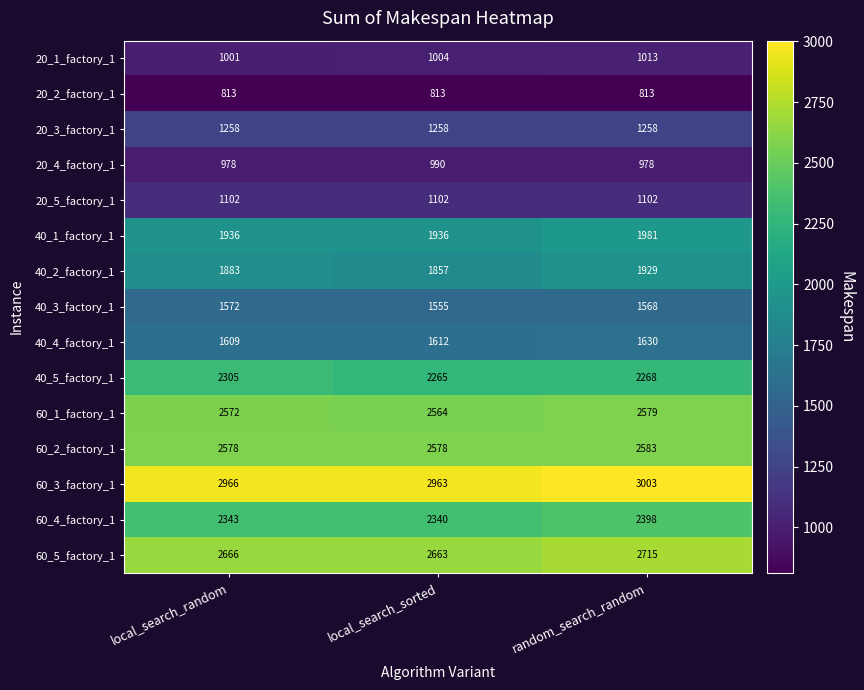

Count the 40_3_factory_1 values in the range 1555 to 1572.

3